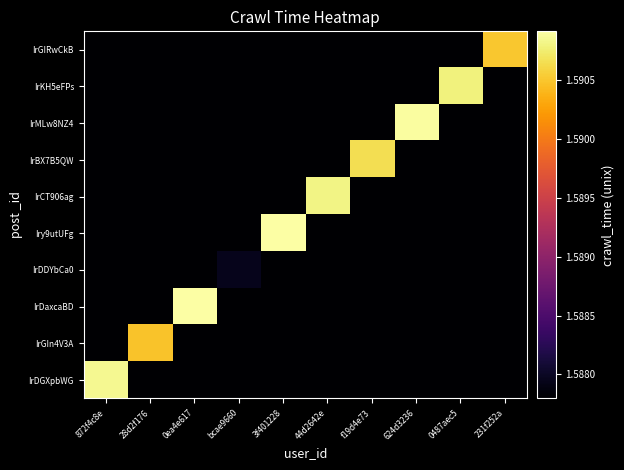

How many data points does each series have?

10